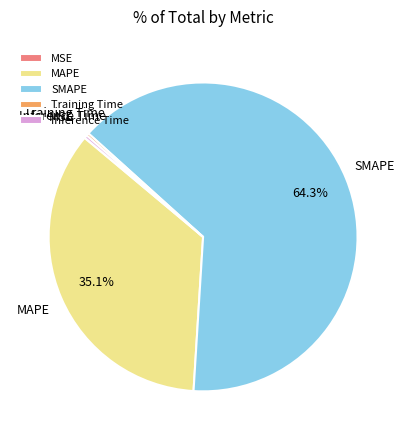

Which slice is the largest?

SMAPE